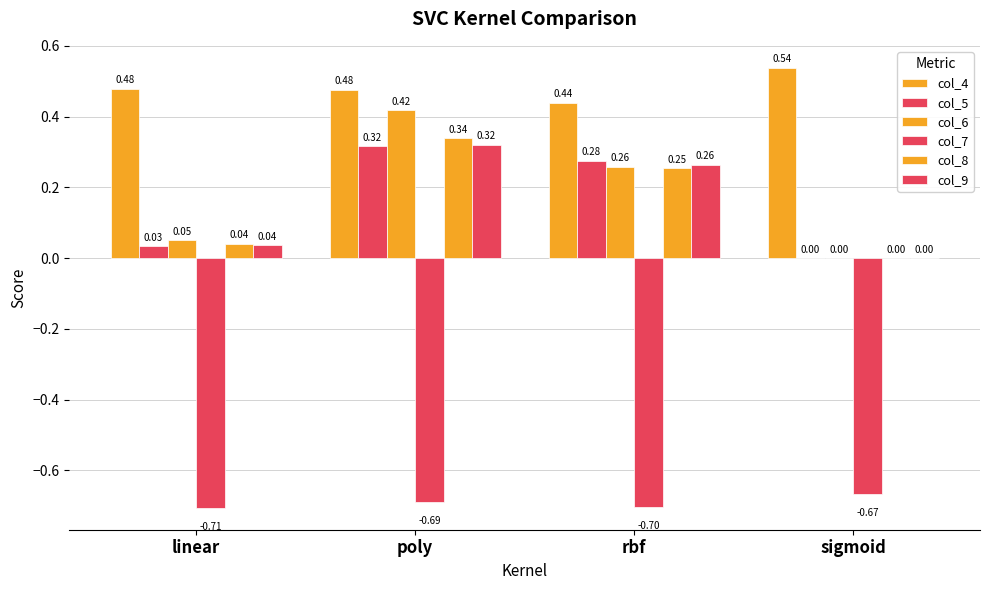

How many data points does each series have?

4